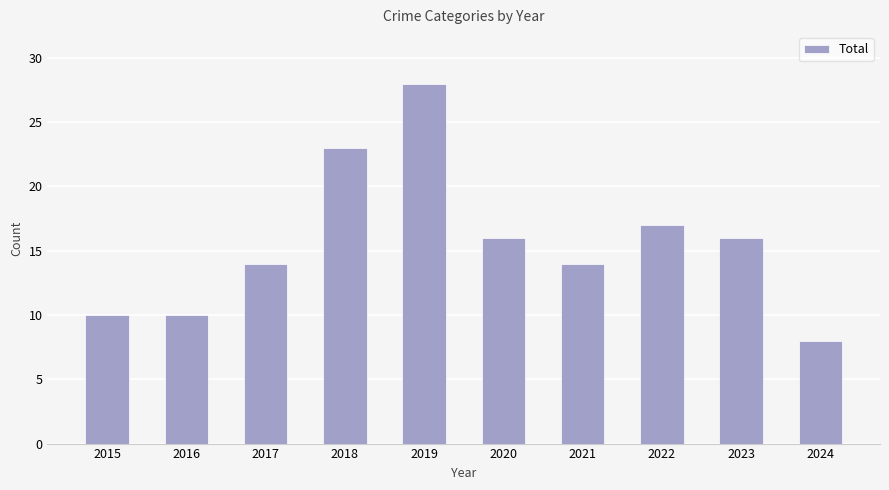

Reading left to right, extract all data points from this chart.

10	10	14	23	28	16	14	17	16	8